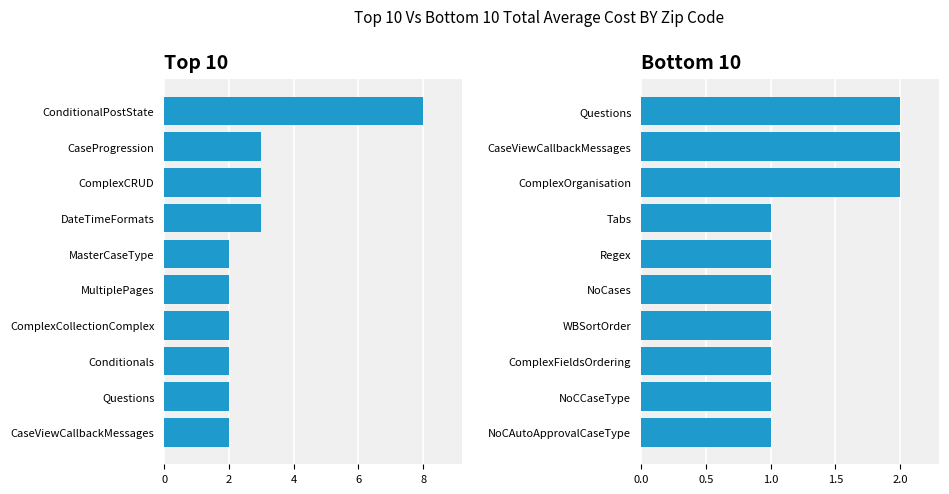

What is the value of the Bottom 10 bar at the 7th from the left?

1